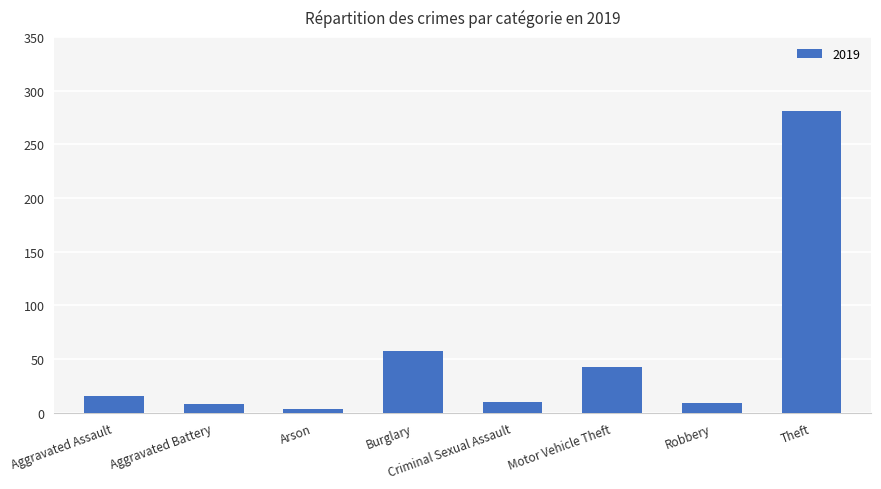

What is the greatest value displayed?

281